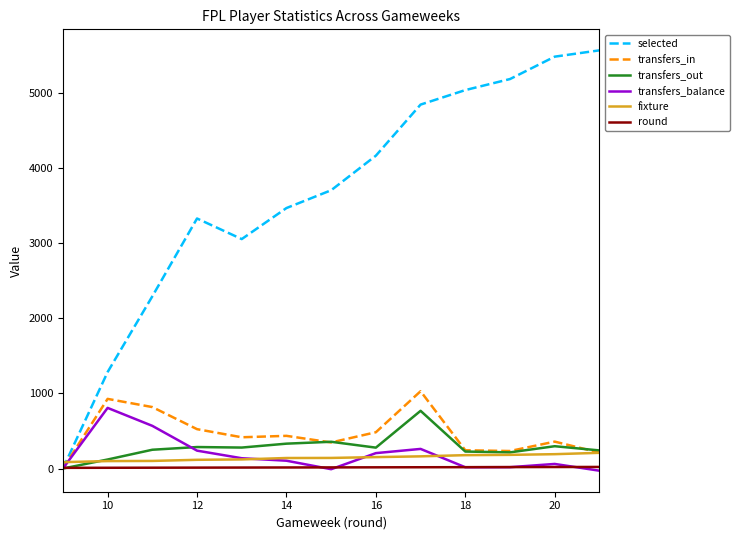

Which series has the largest range (max minus min)?

selected